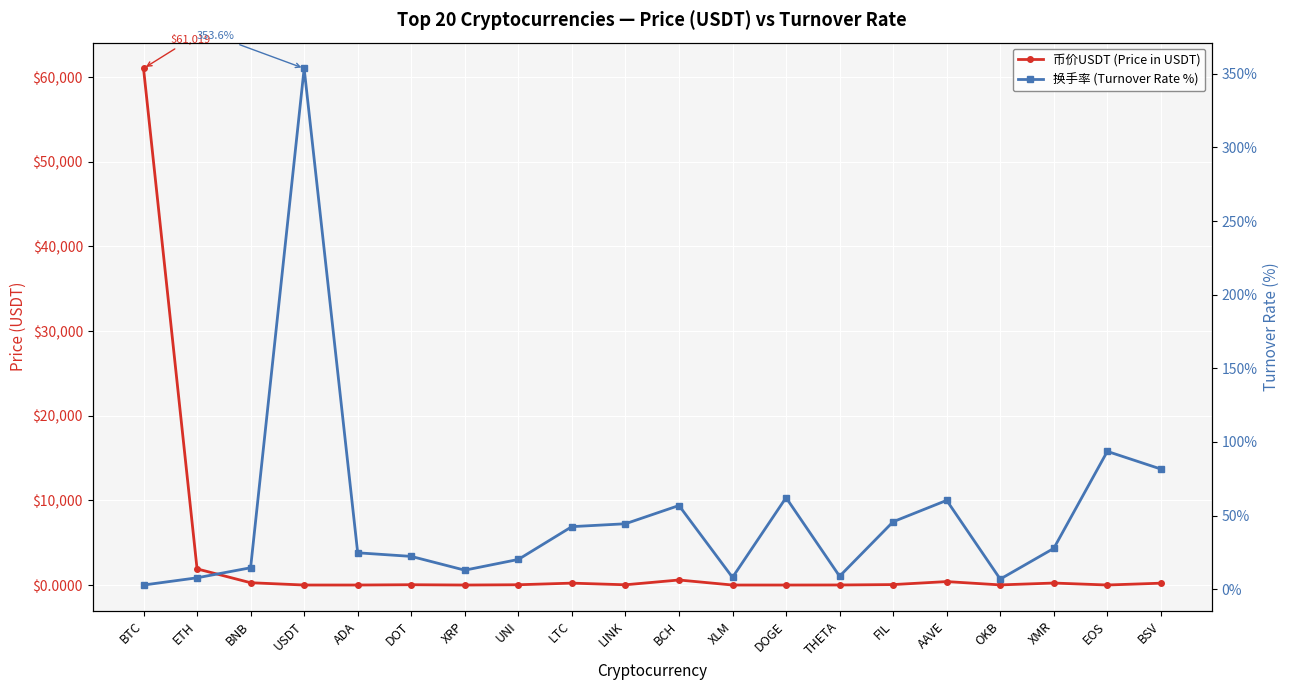

Rank the series by their average value, from highest to lowest.

币价USDT (Price in USDT), 换手率 (Turnover Rate %)